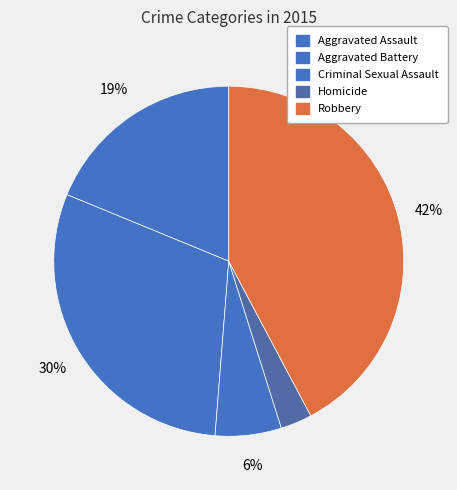

To the nearest percent, what percentage of the pie is Aggravated Assault?

19%